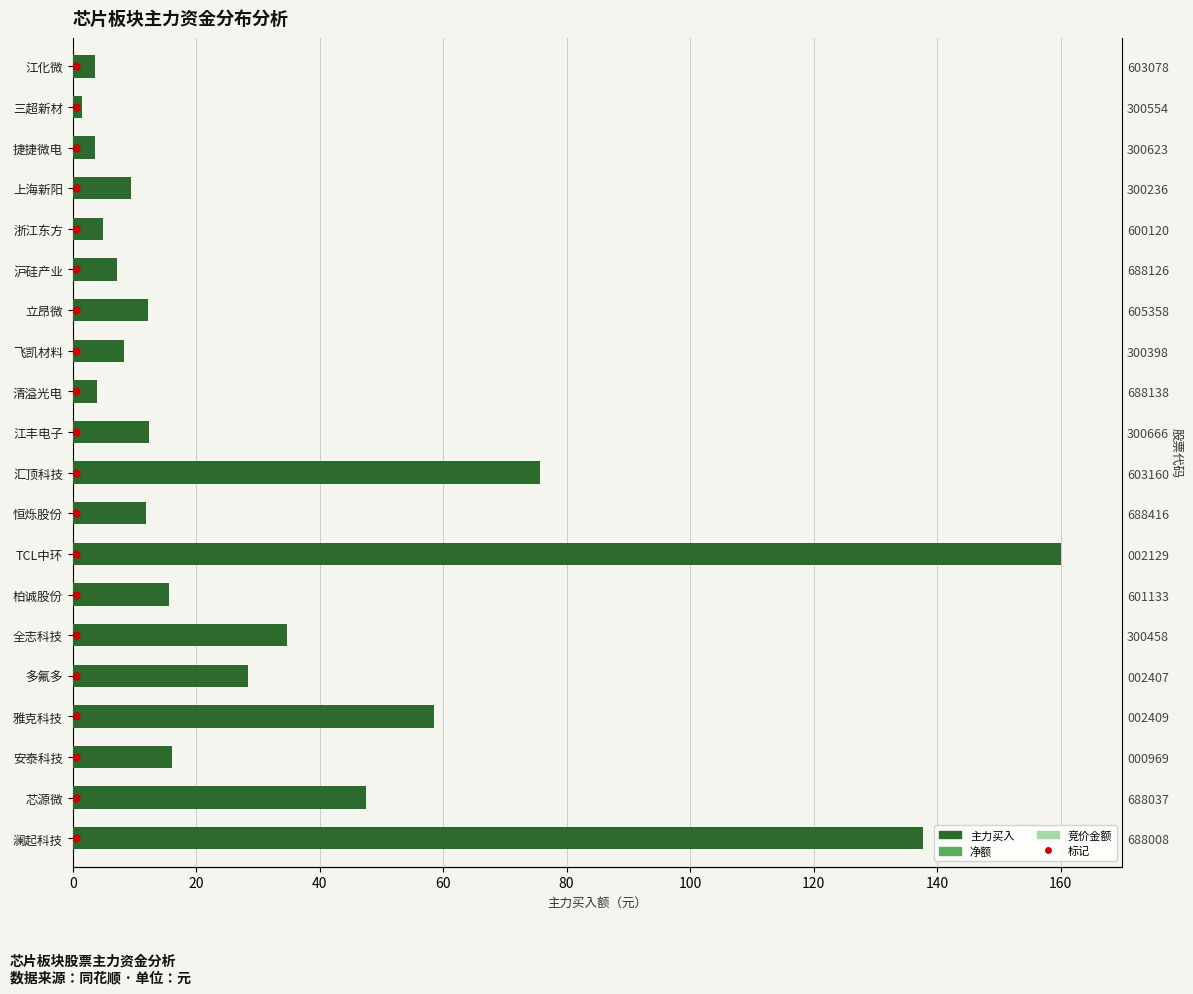

What is the minimum value for 竞价金额?

0.6